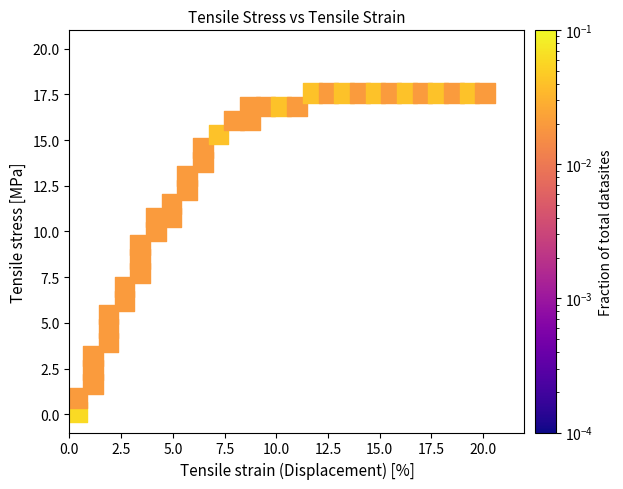

What is the range of Y values (max minus min)?

17.4